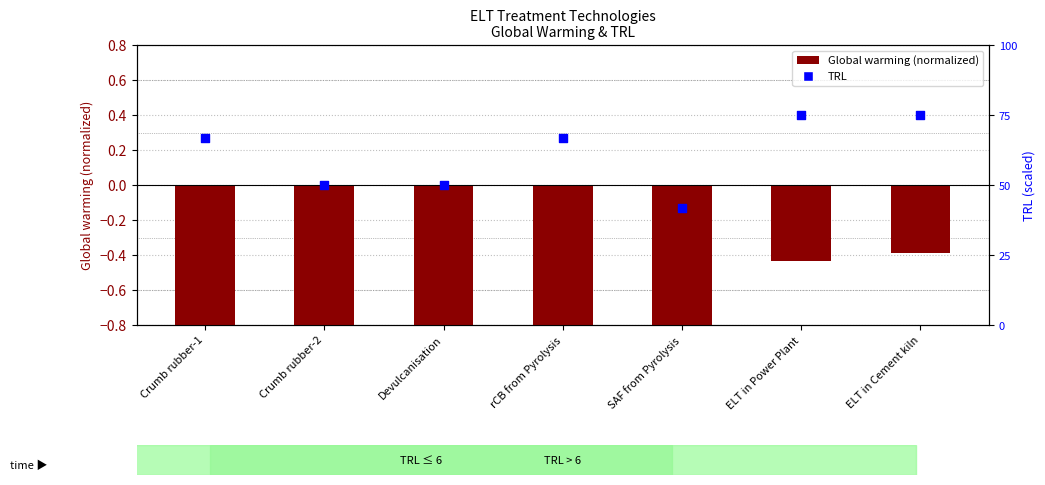

Is the value of TRL at rCB from Pyrolysis greater than the value of Global warming (normalized) at Crumb rubber-2?

Yes